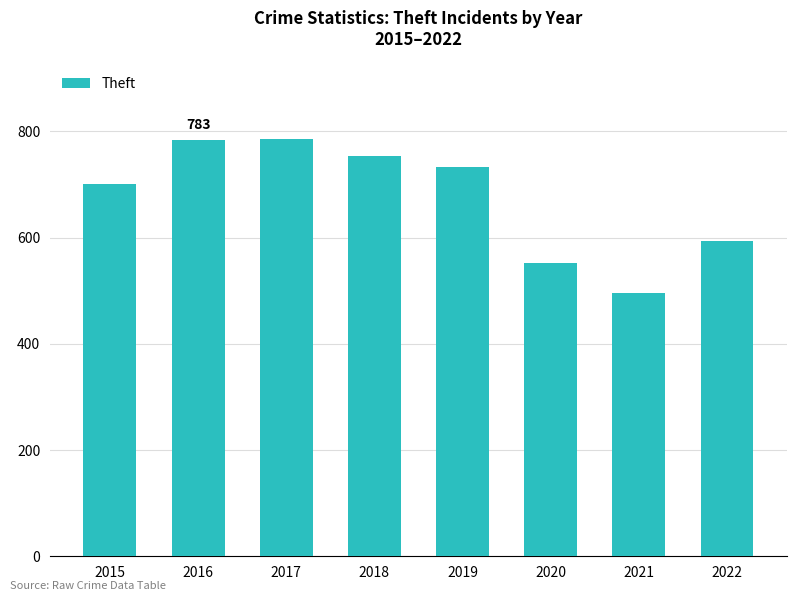

What is the change in value from 2019 to 2022?

-140